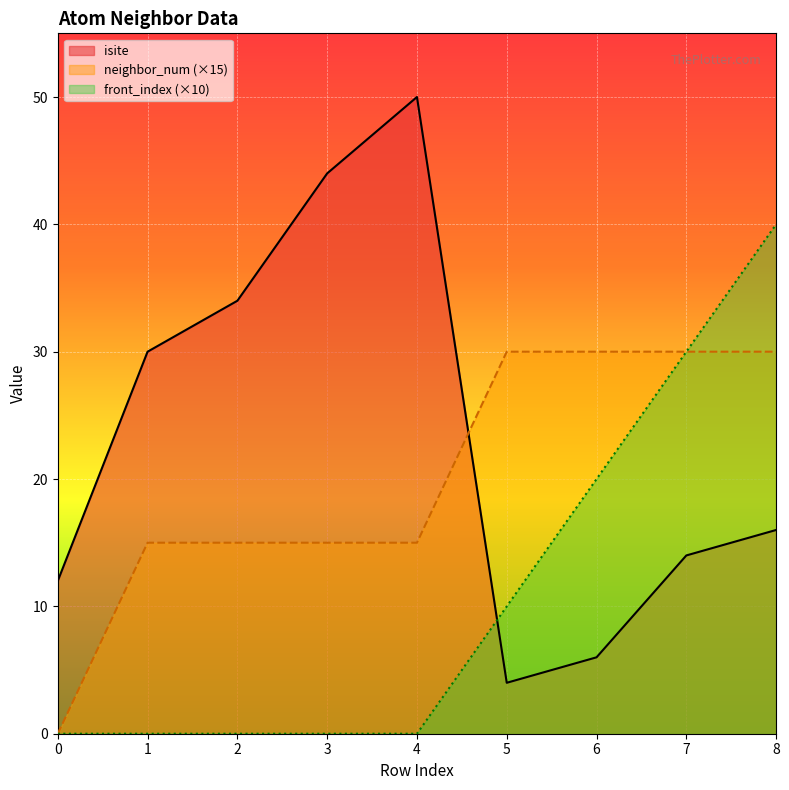

What is the spread (max minus min) of values at 0?

12